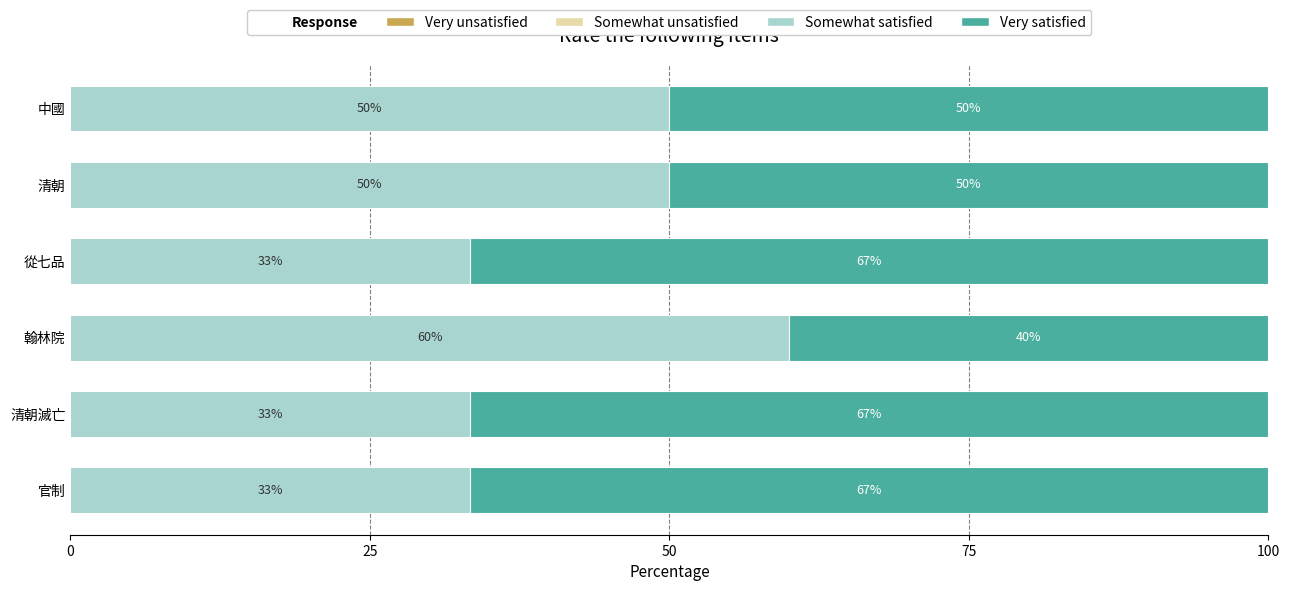

Is it true that Somewhat satisfied equals 33.3 at 清朝滅亡?

True